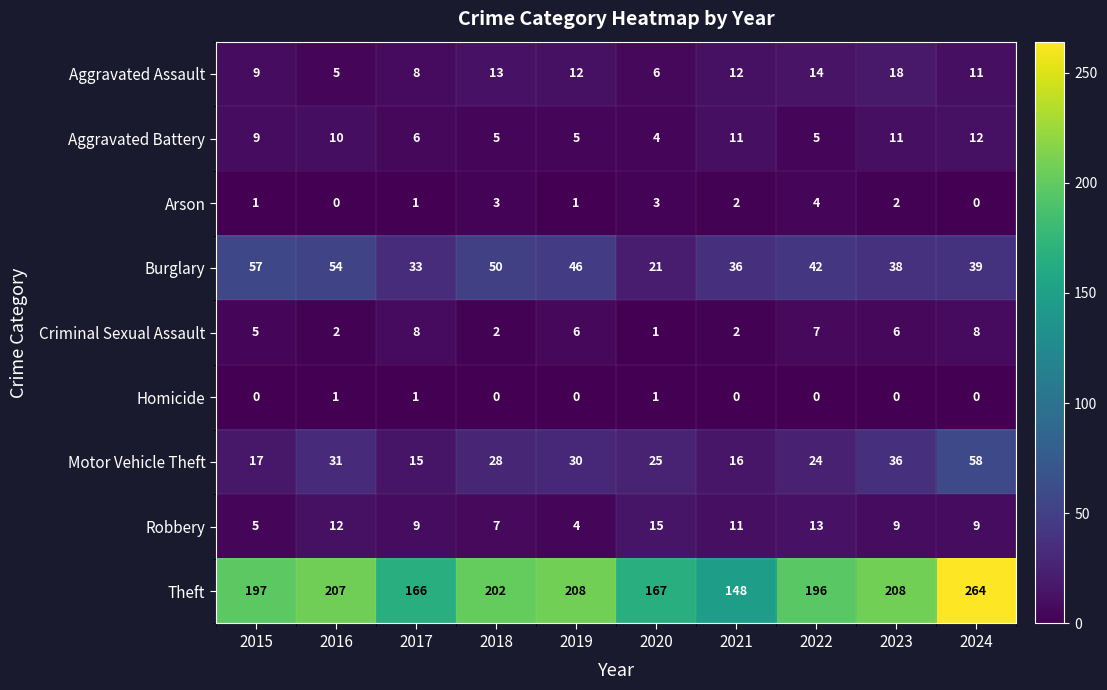

What is the difference between the highest and lowest values at 2024?

264